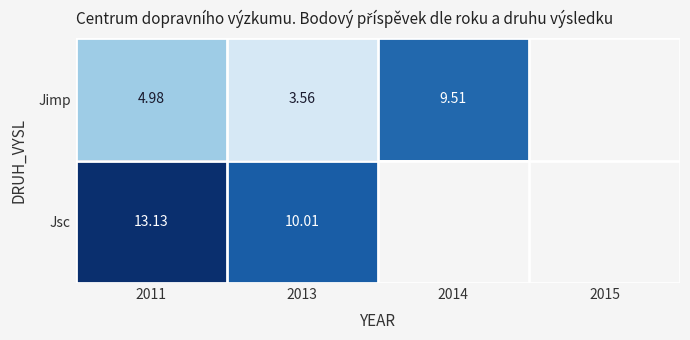

At how many categories does at least one series exceed 11?

1